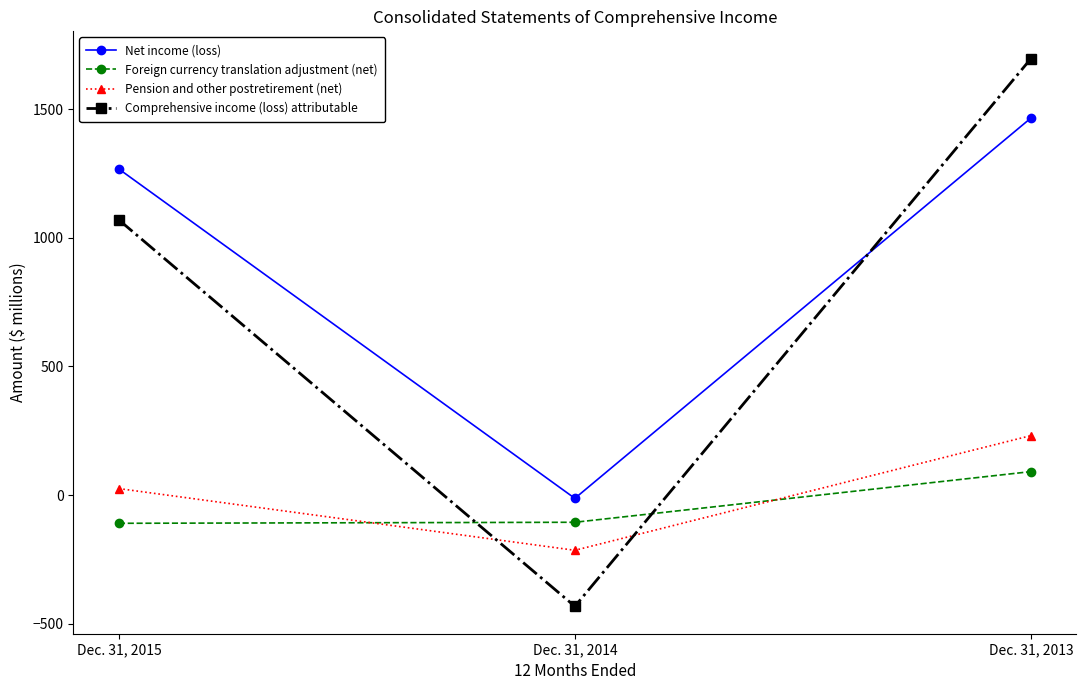

How many values in the Foreign currency translation adjustment (net) series are below -106?

1